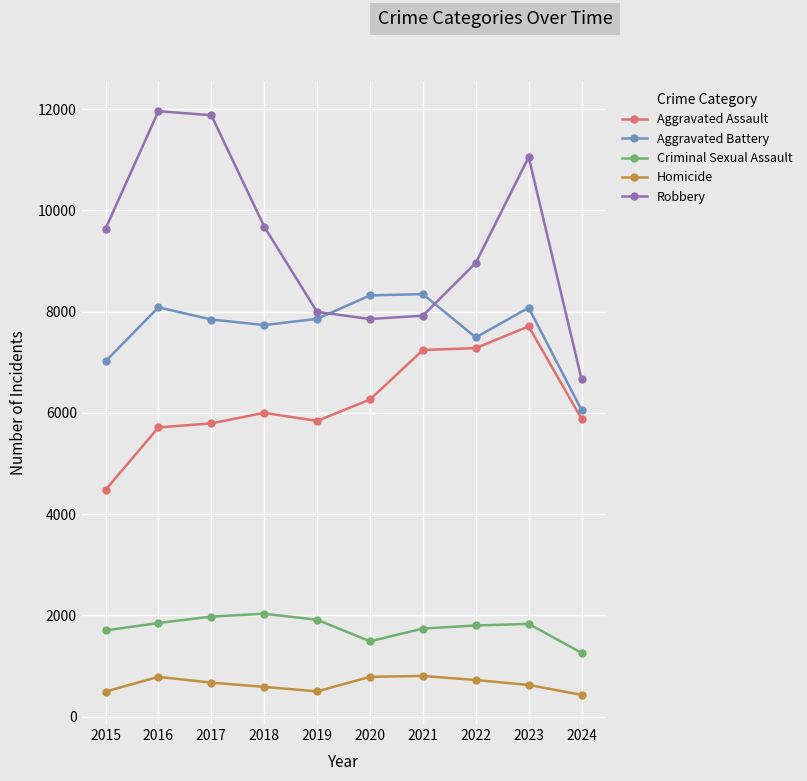

At which category is the sum across all series the highest?

2023